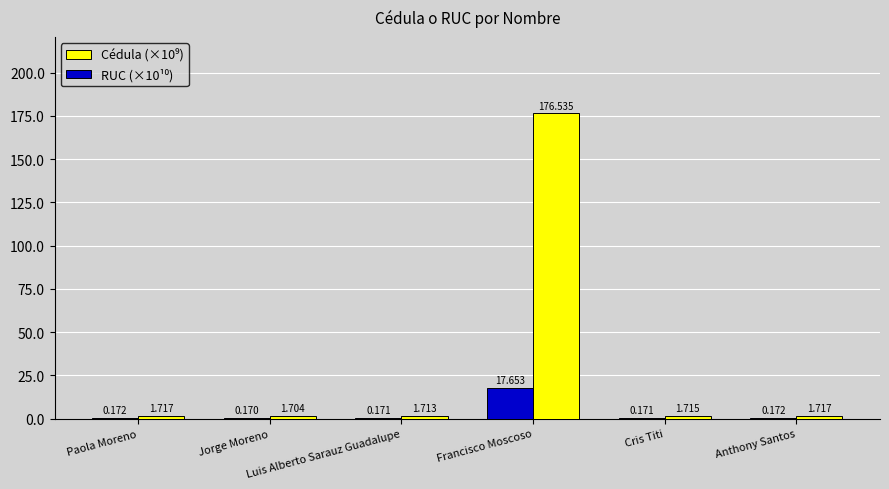

Reading left to right, extract all data points from this chart.

Cédula (×10⁹): Paola Moreno=1.7	Jorge Moreno=1.7	Luis Alberto Sarauz Guadalupe=1.7	Francisco Moscoso=176.5	Cris Titi=1.7	Anthony Santos=1.7
RUC (×10¹⁰): Paola Moreno=0.2	Jorge Moreno=0.2	Luis Alberto Sarauz Guadalupe=0.2	Francisco Moscoso=17.7	Cris Titi=0.2	Anthony Santos=0.2